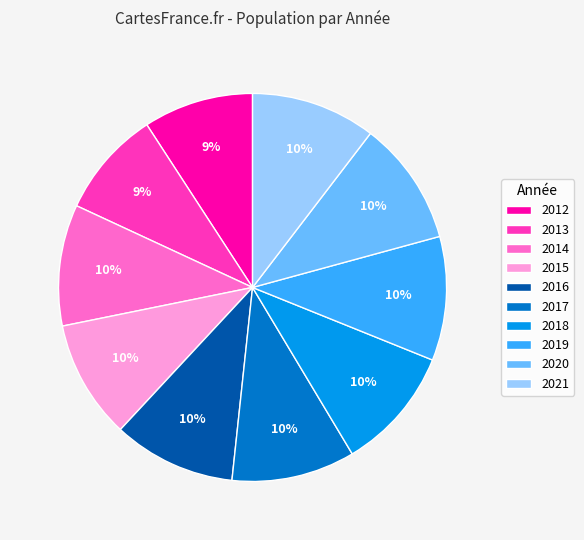

Approximately how many times larger is the value at 2013 compared to 2015?

0.9